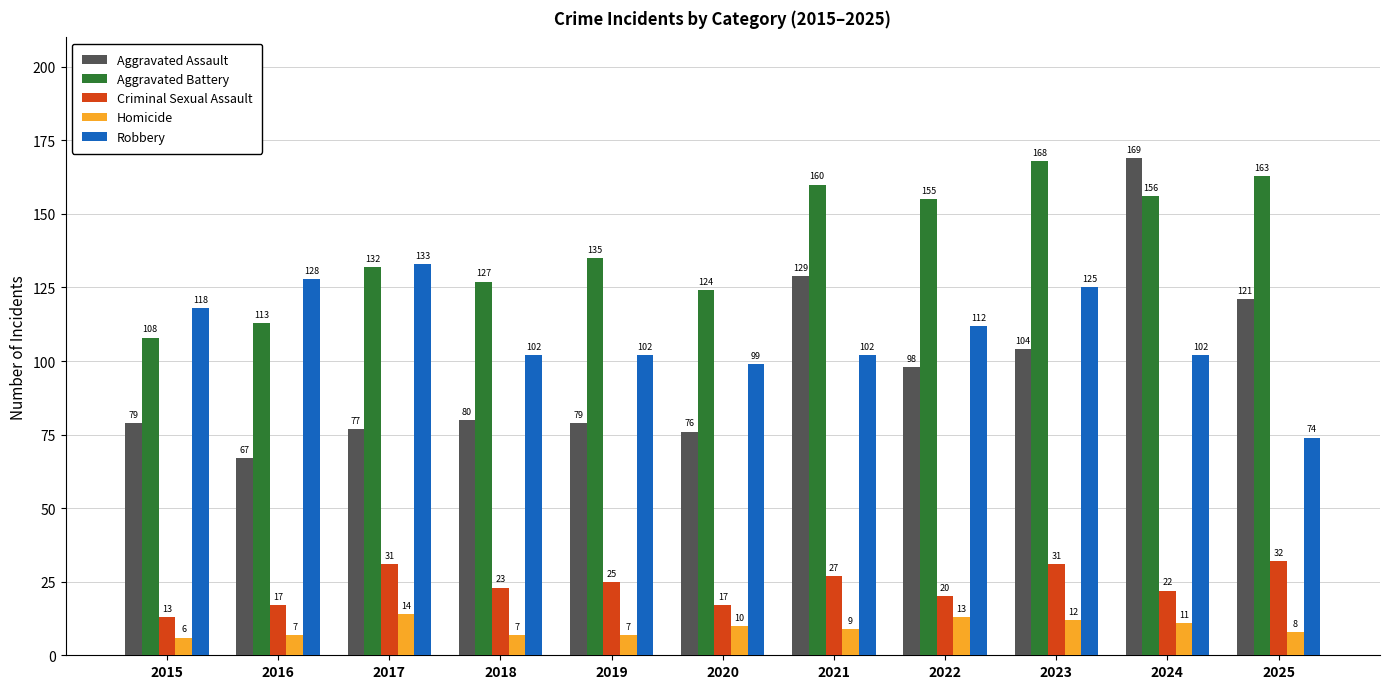

Between 2022 and 2025, which series saw the biggest shift?

Robbery